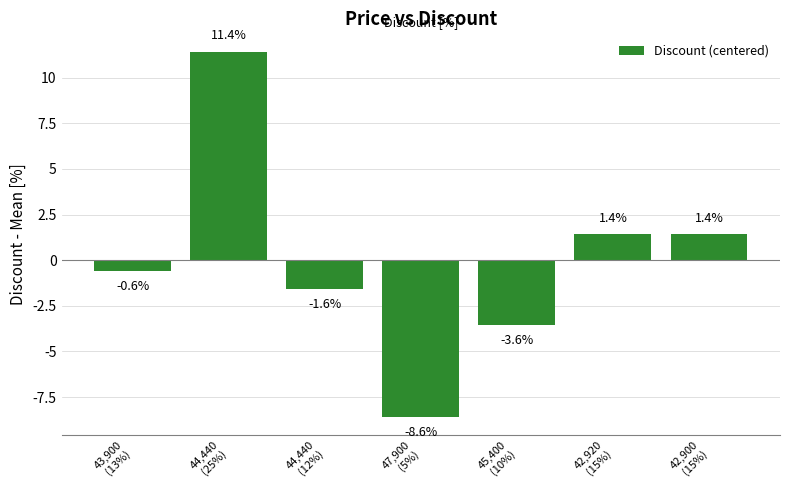

Reading left to right, transcribe all the data shown in this chart.

43,900
(13%)=-0.6	44,440
(25%)=11.4	44,440
(12%)=-1.6	47,900
(5%)=-8.6	45,400
(10%)=-3.6	42,920
(15%)=1.4	42,900
(15%)=1.4